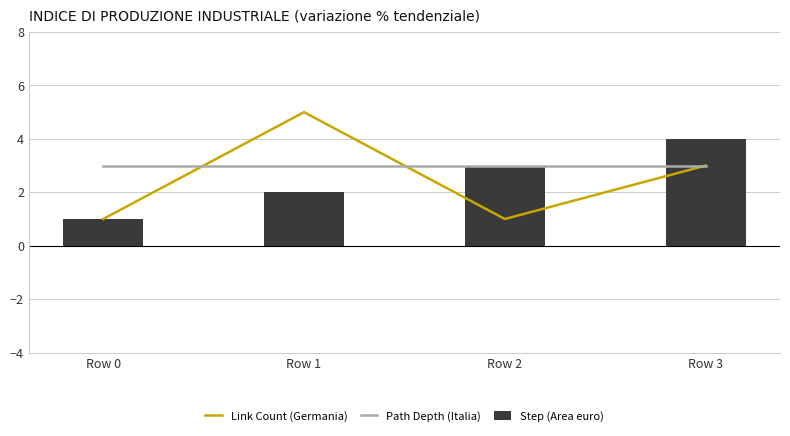

Rank the categories by Step (Area euro) value from lowest to highest.

Row 0, Row 1, Row 2, Row 3